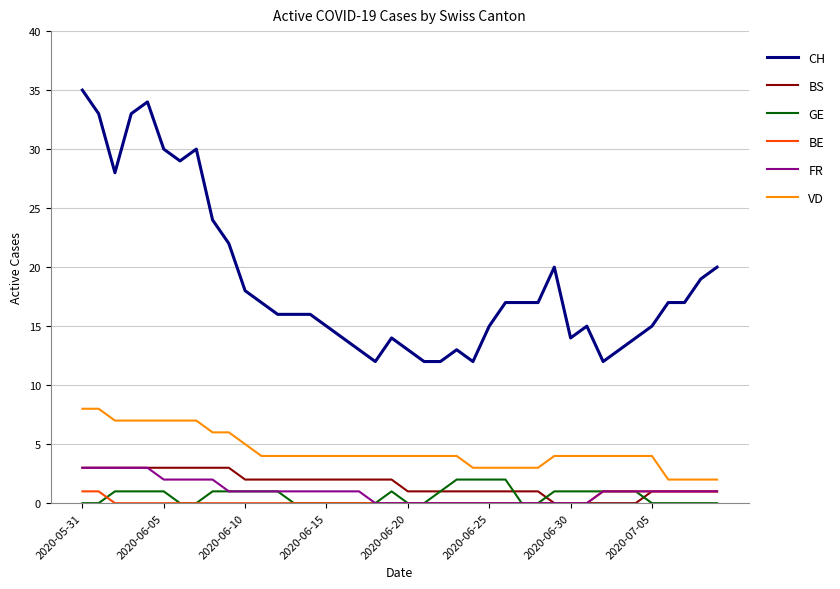

What is the greatest value displayed?

35